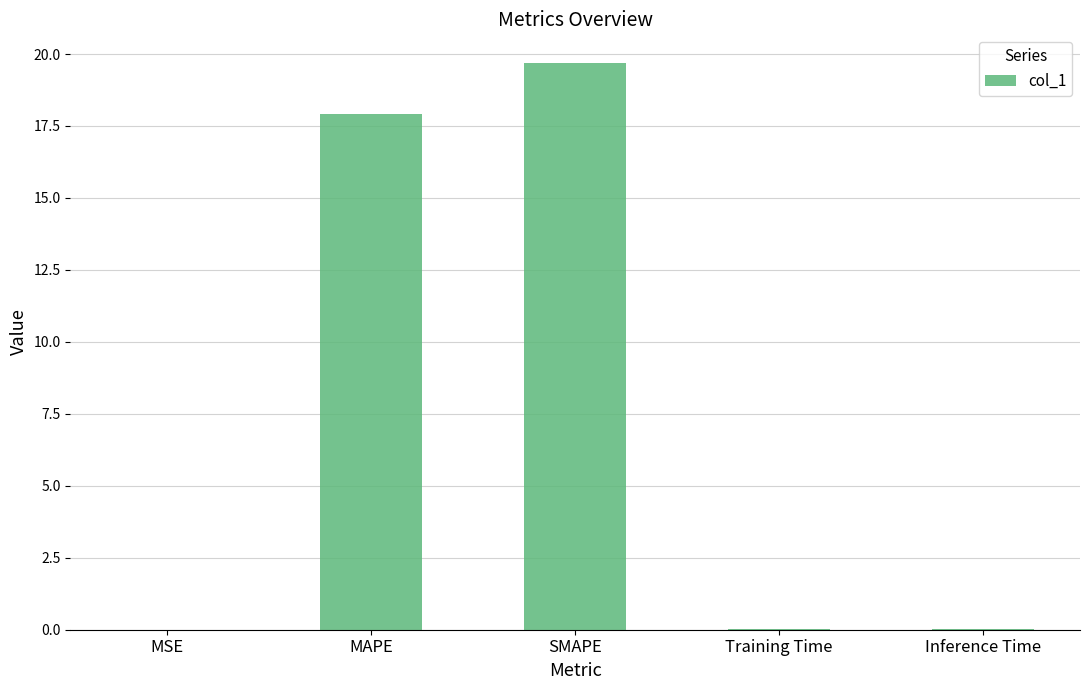

The value at SMAPE is 19.7. True or false?

True